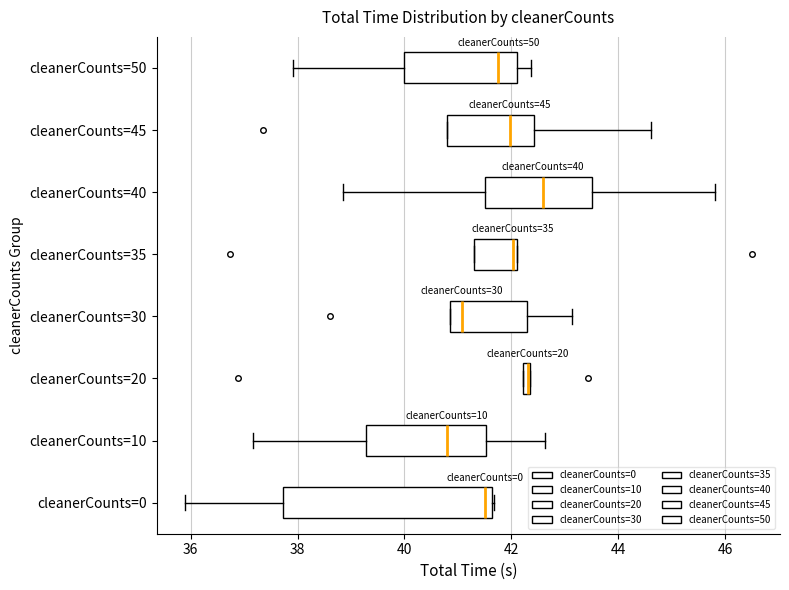

Which box is the widest, from its left edge to its right edge?

cleanerCounts=0